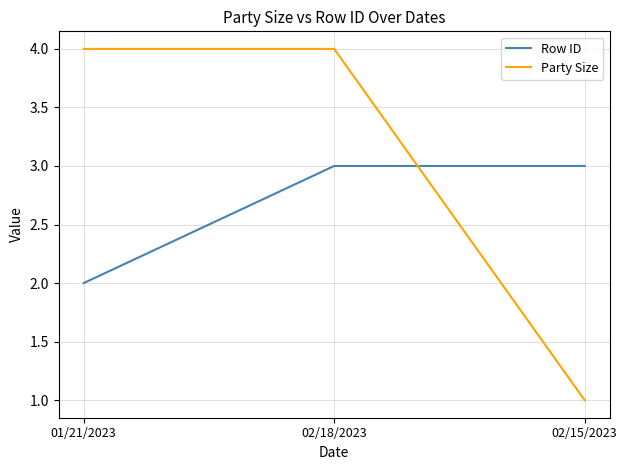

How many lines are shown in the chart?

2